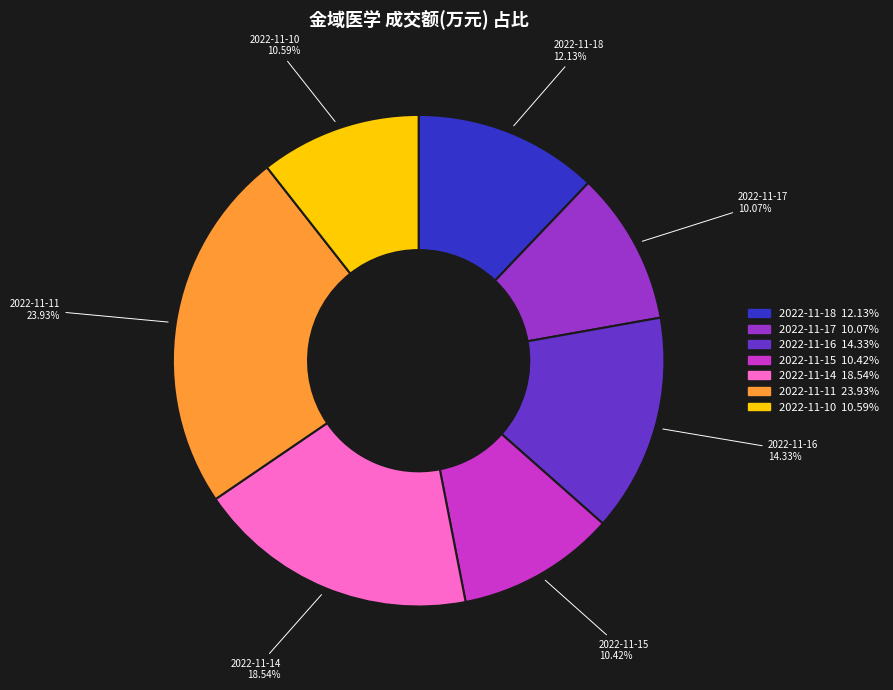

The 2022-11-18 slice represents 12% of the pie. True or false?

True